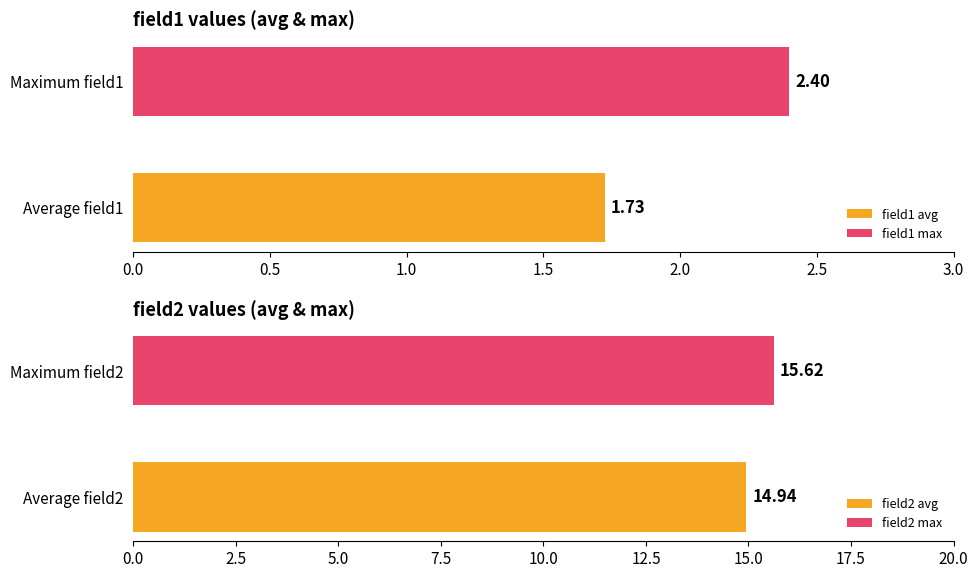

Does the chart contain stacked bars?

No